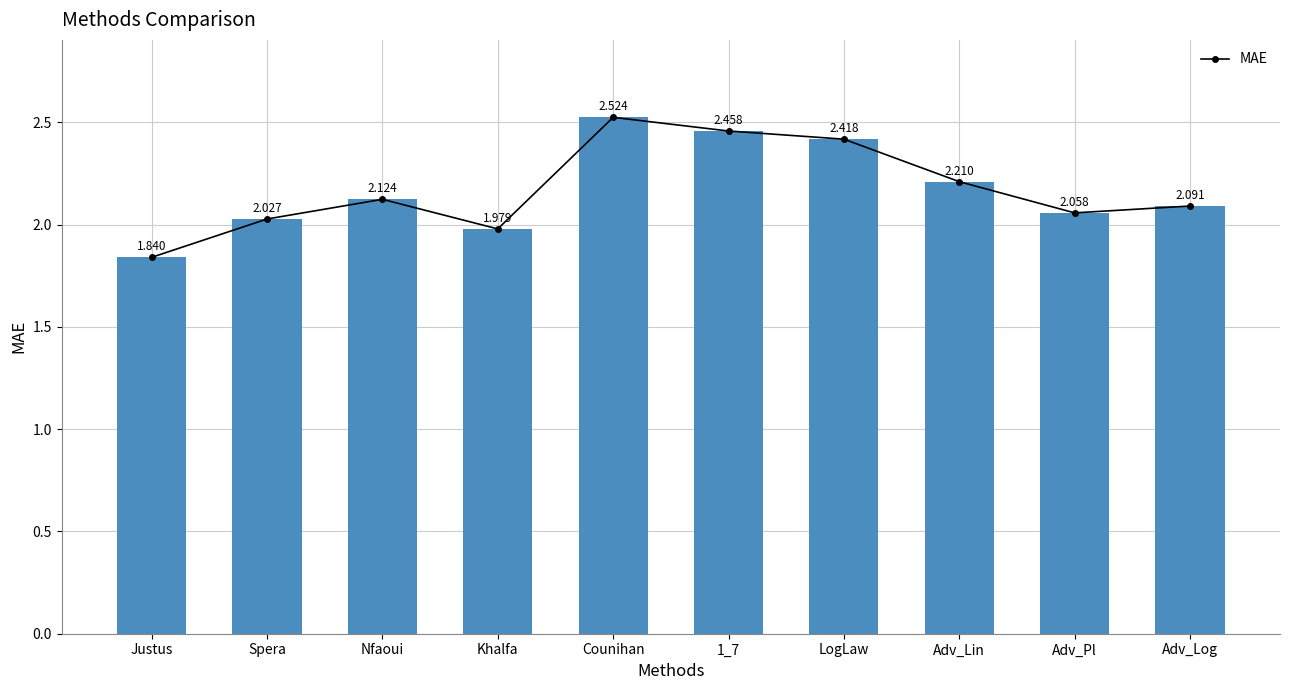

What is the greatest value displayed?

2.5